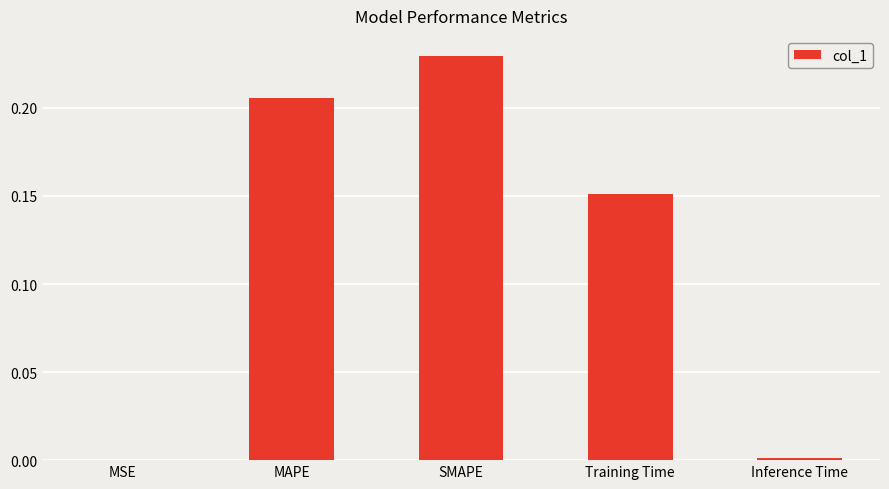

True or false: the data shows 0.1 at MAPE.

False